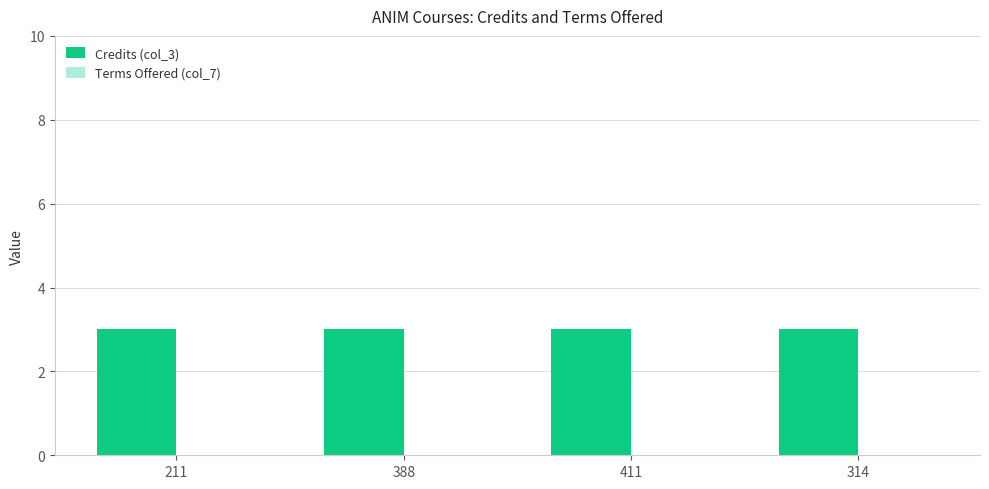

What is the maximum value shown in the chart?

3